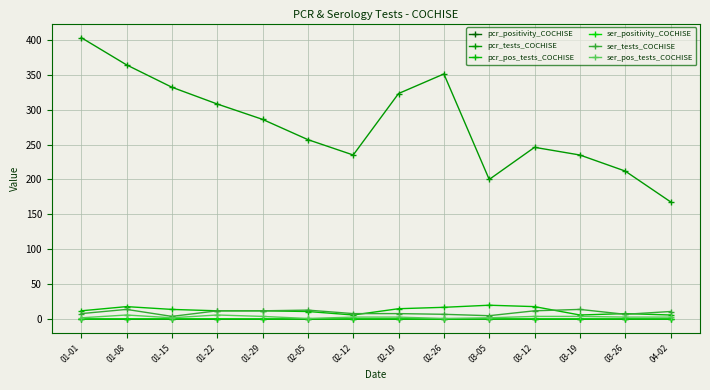

Where is ser_positivity_COCHISE nearest to the value 0?

02-26